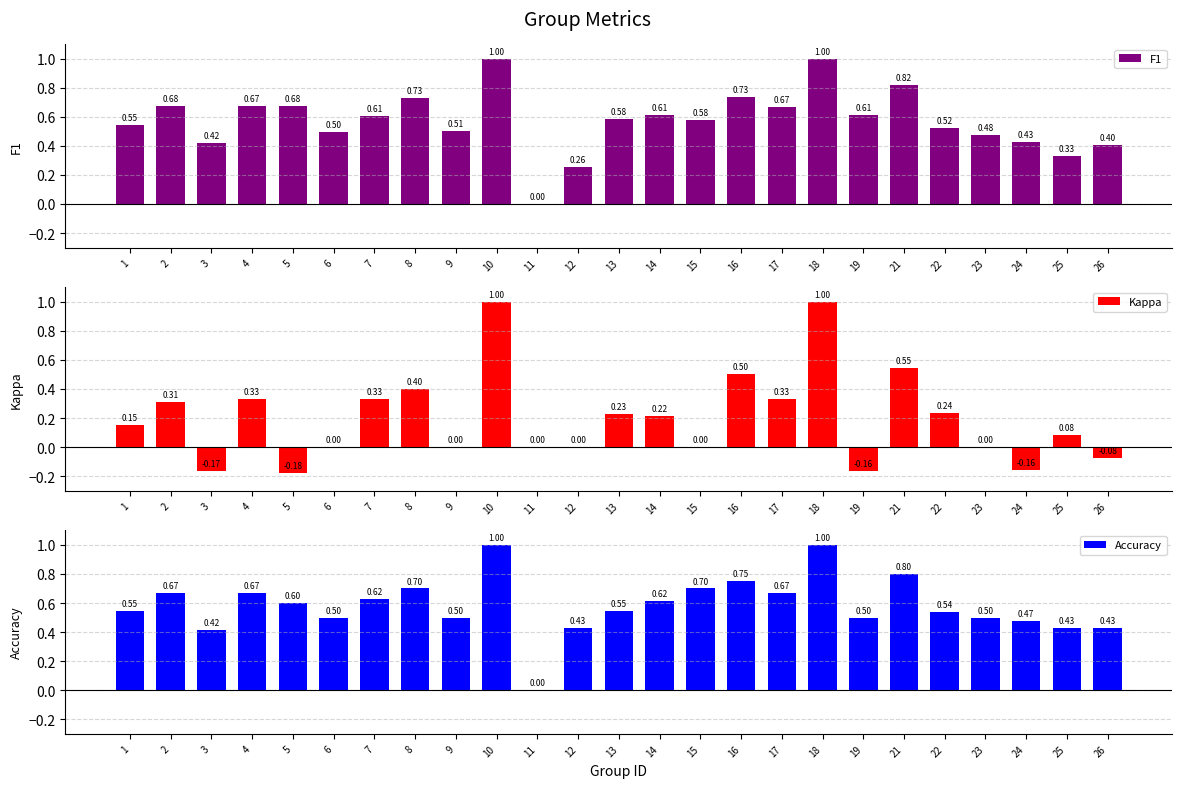

Which series has the widest spread of values?

Kappa